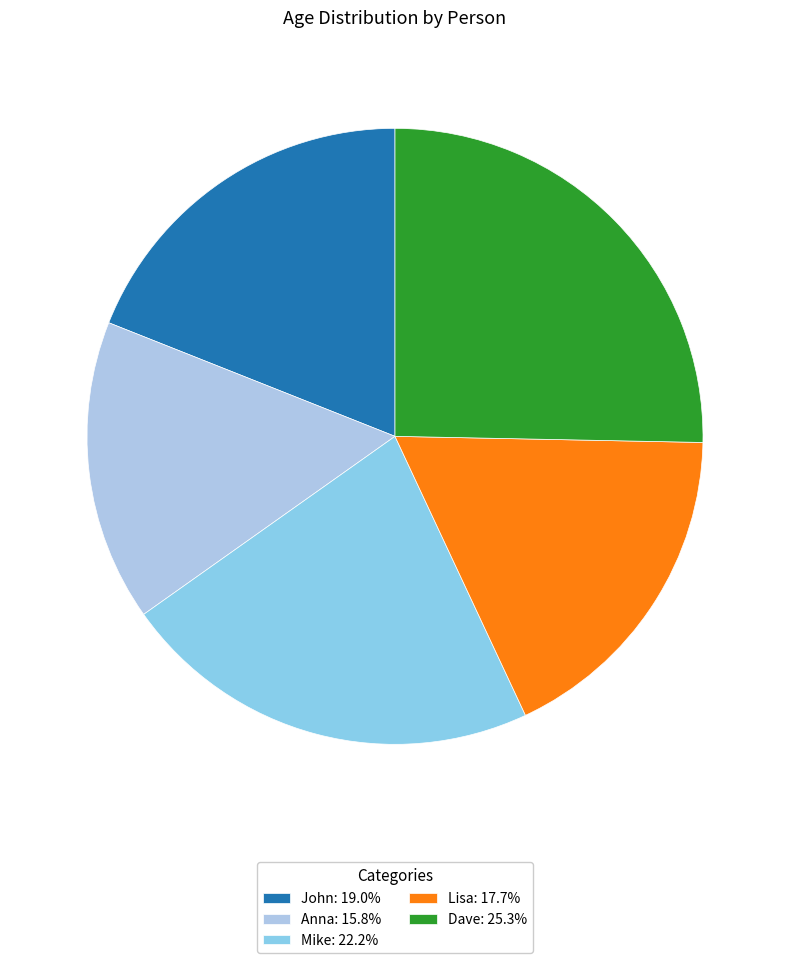

How many slices are in this pie chart?

5